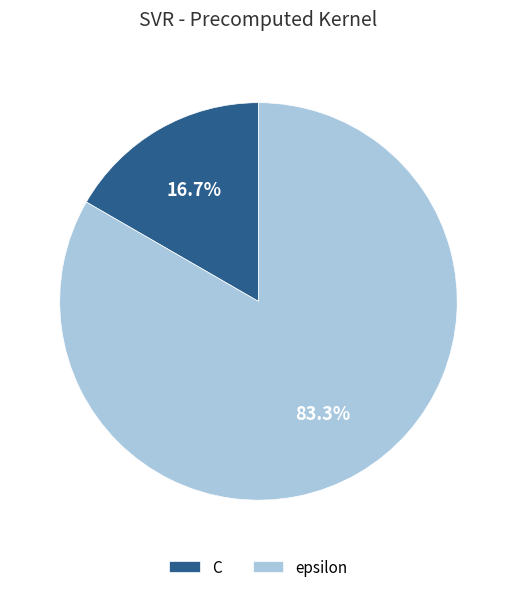

How many slices are in this pie chart?

2